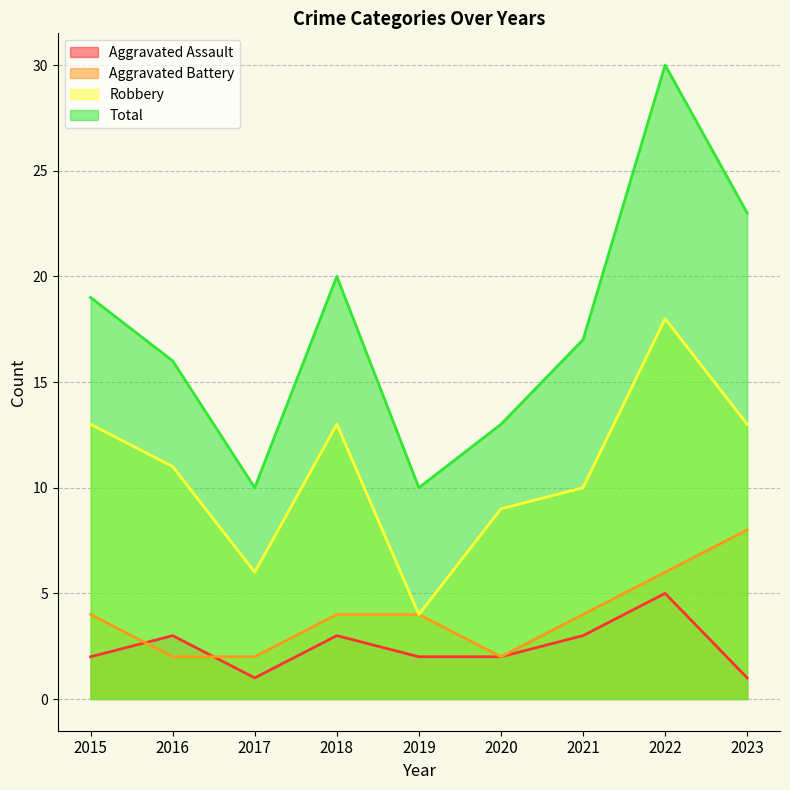

At which category is the sum across all series the highest?

2022